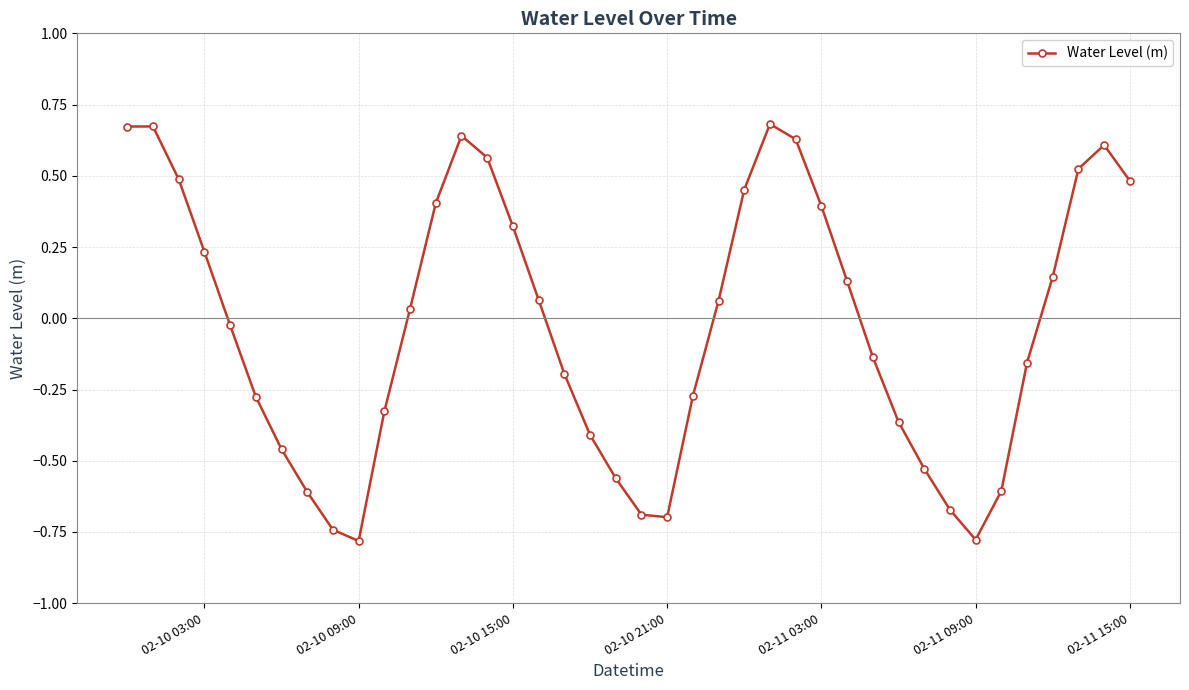

How many negative values are there?

20